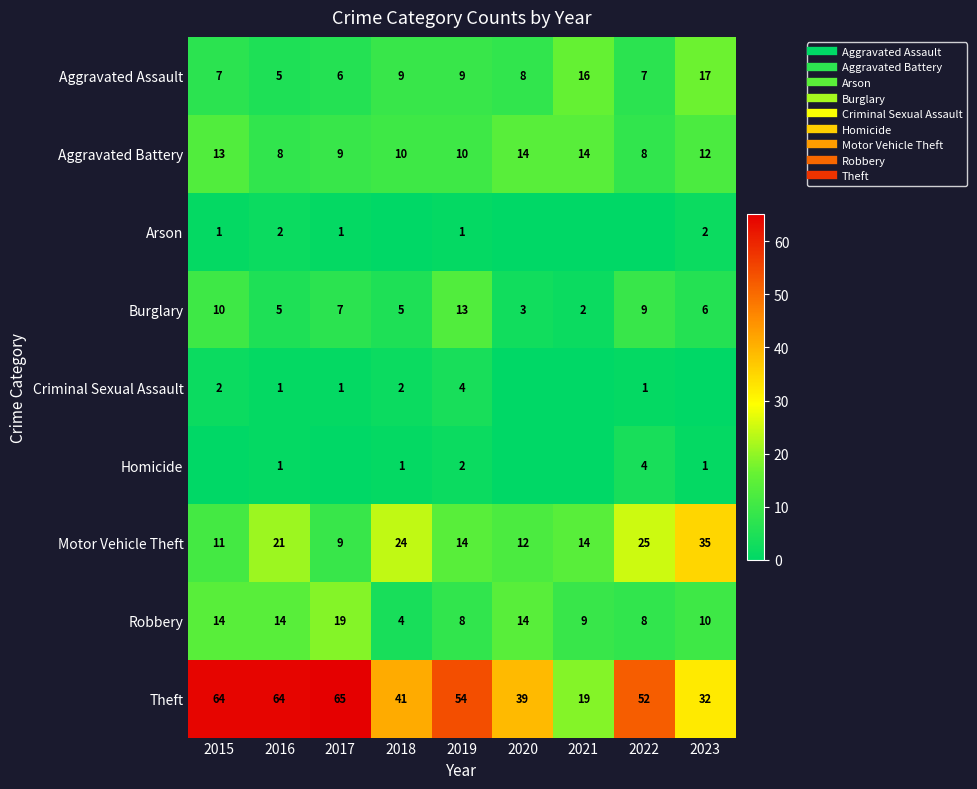

The value of Homicide at 2019 is 2. True or false?

True